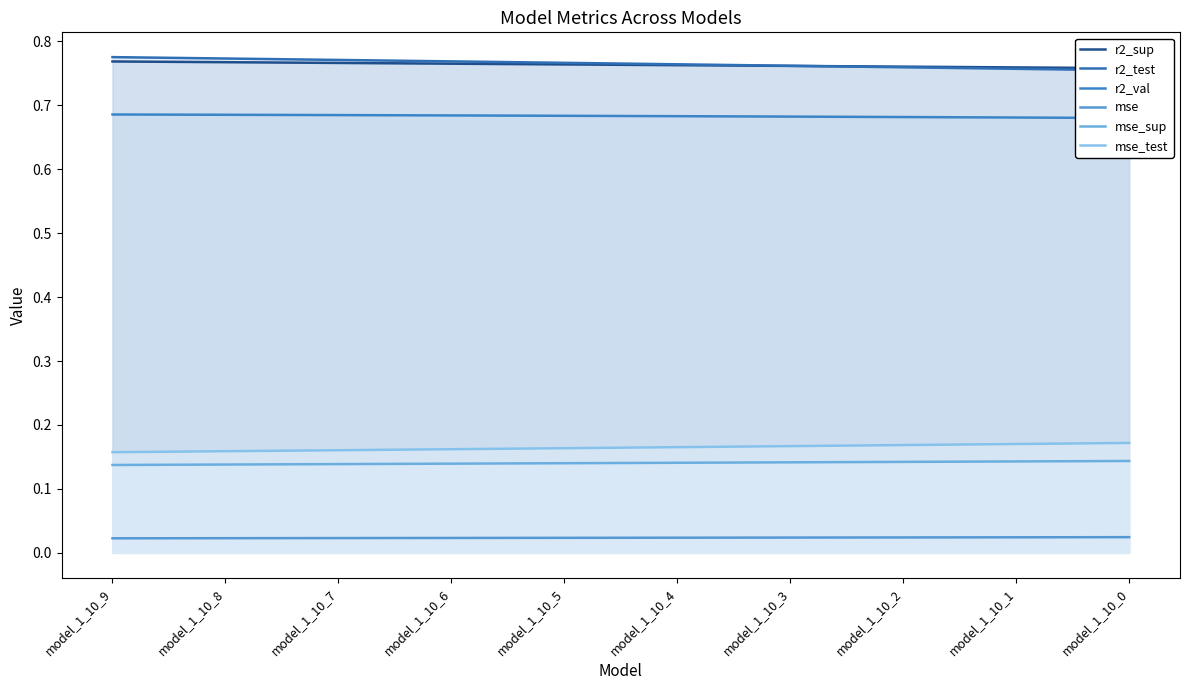

True or false: mse_sup and r2_test cross at least once.

False